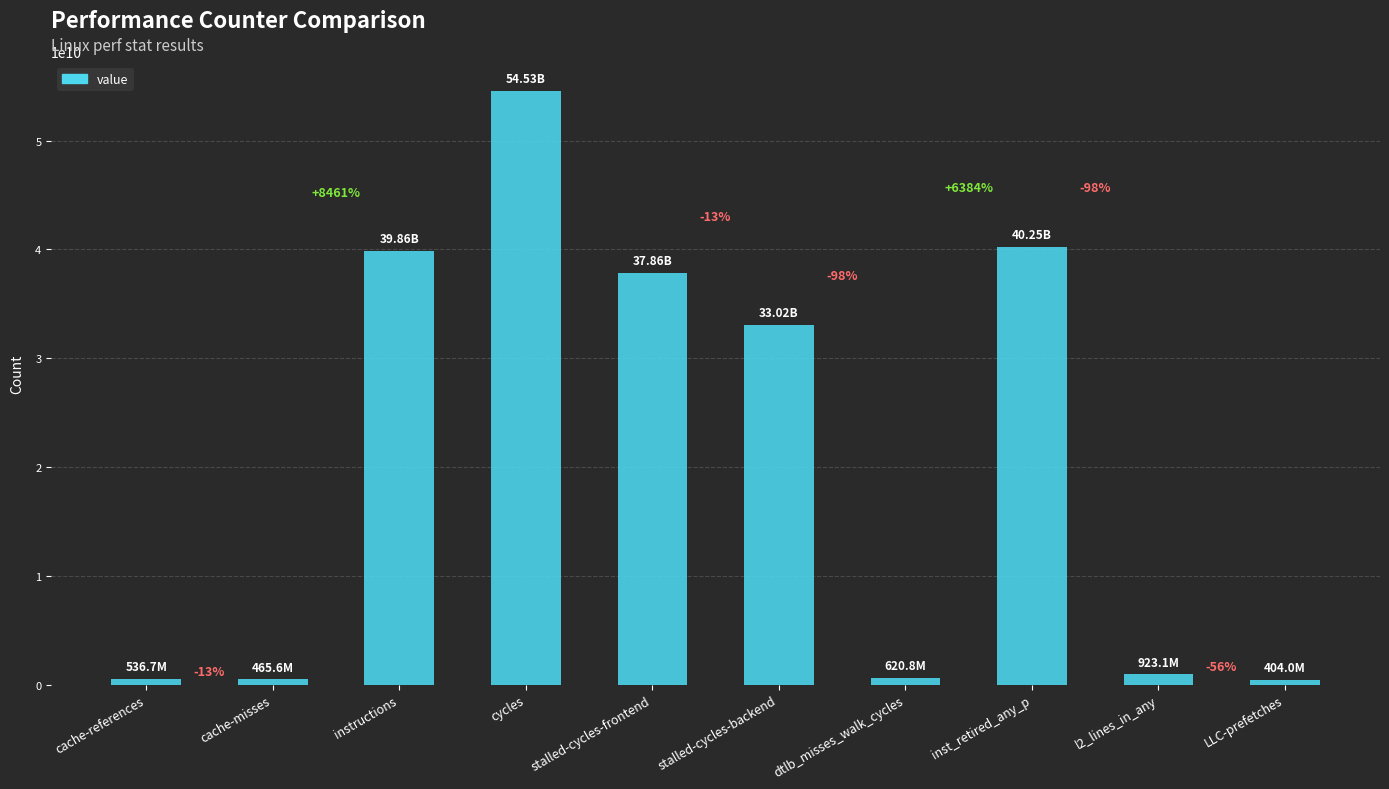

The value at cycles is 54533834933. True or false?

True